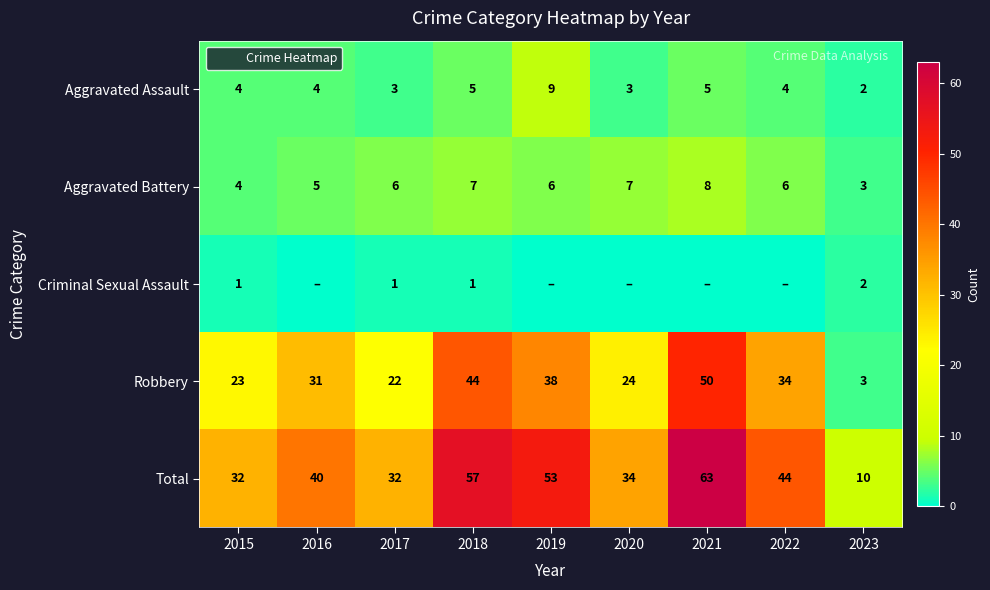

Read the Aggravated Battery value at 2022.

6